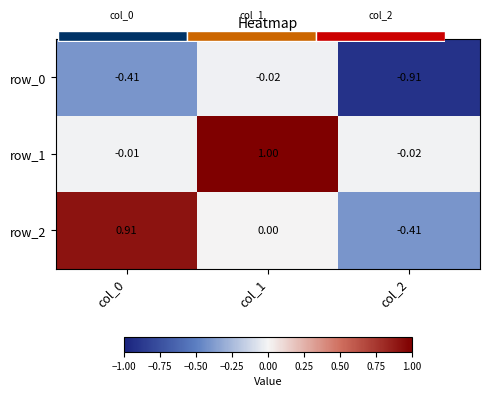

Between col_1 and col_2, which series saw the biggest shift?

row_1